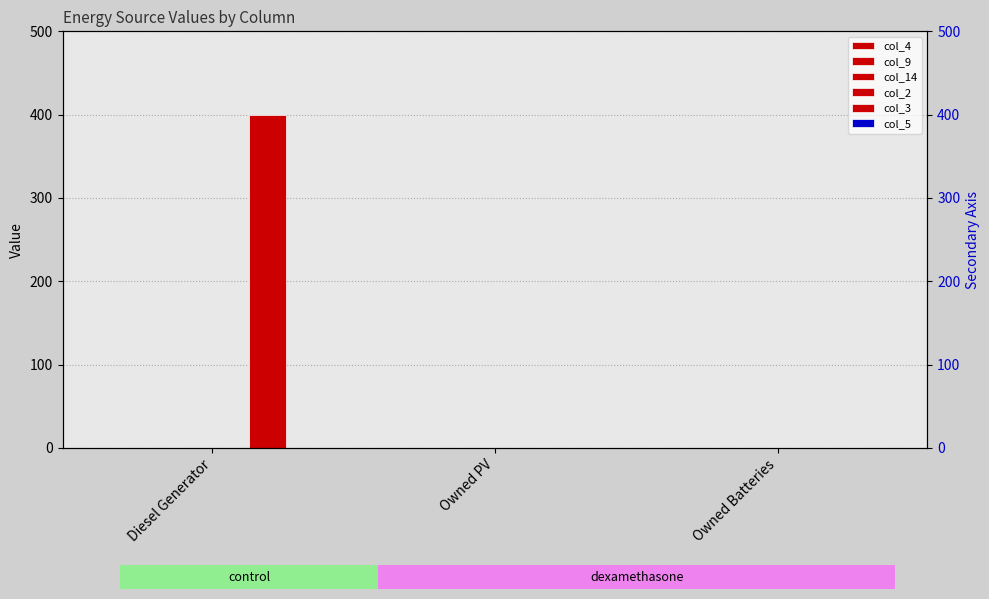

The col_9 series shows 0 at Owned Batteries. True or false?

True